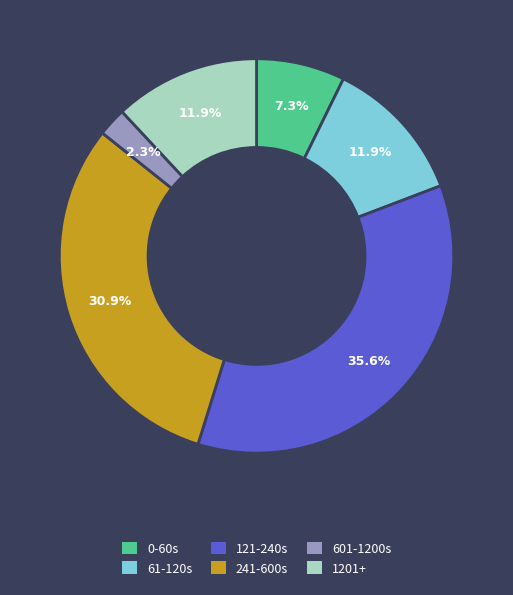

What is the ratio of the value at 121-240s to the value at 0-60s?

4.9